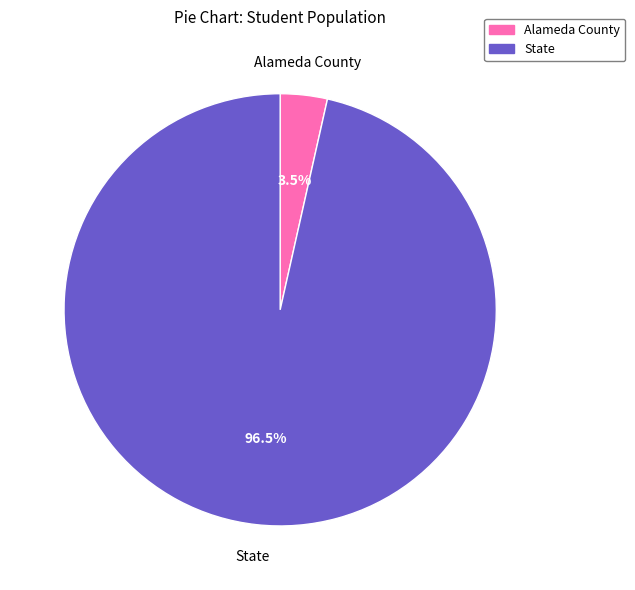

What percentage is NOT represented by Alameda County?

96.5%